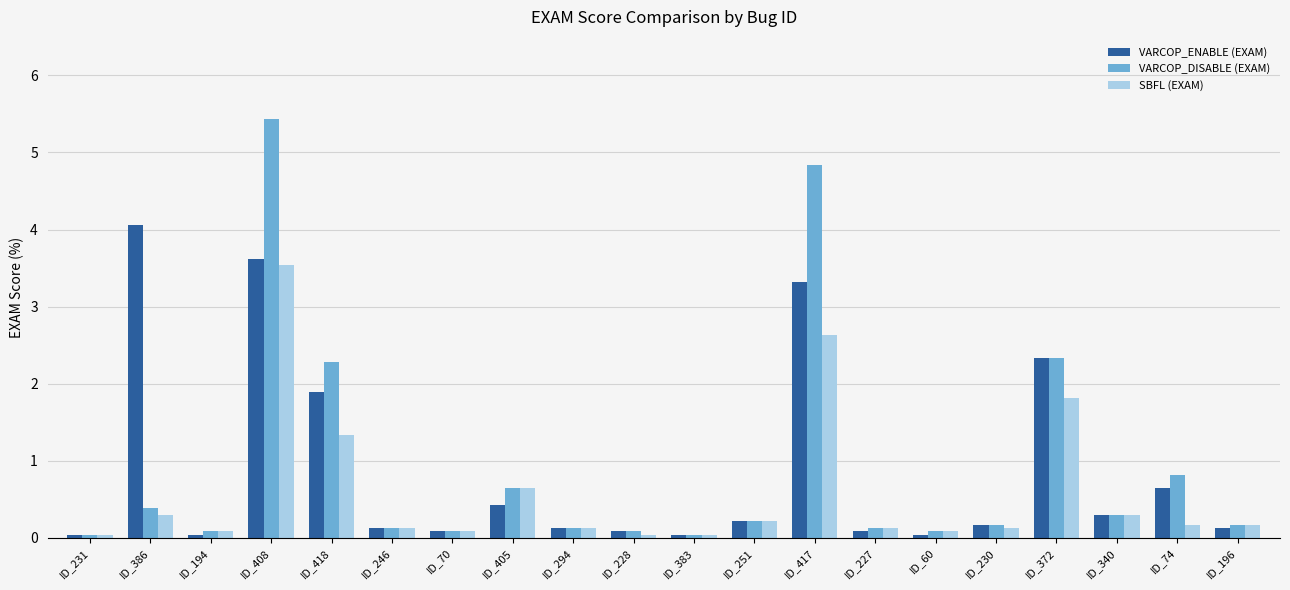

Rank the series by their maximum value, from lowest to highest.

SBFL (EXAM), VARCOP_ENABLE (EXAM), VARCOP_DISABLE (EXAM)